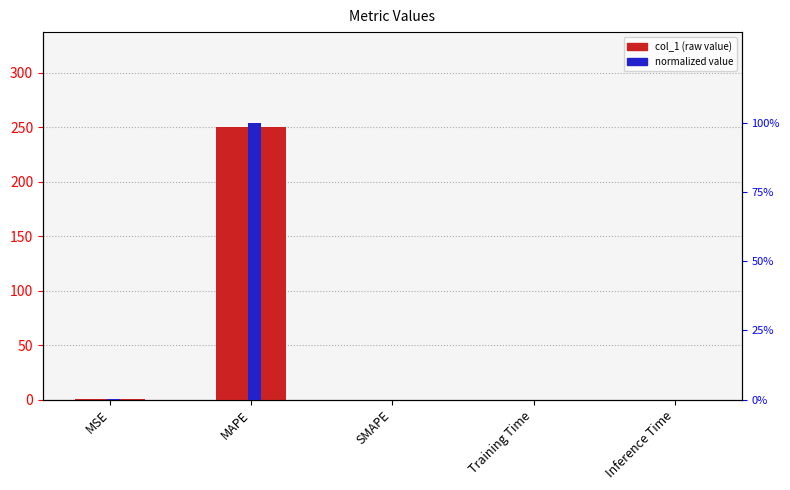

Is the value of normalized at Training Time greater than the value of col_1 at MSE?

No